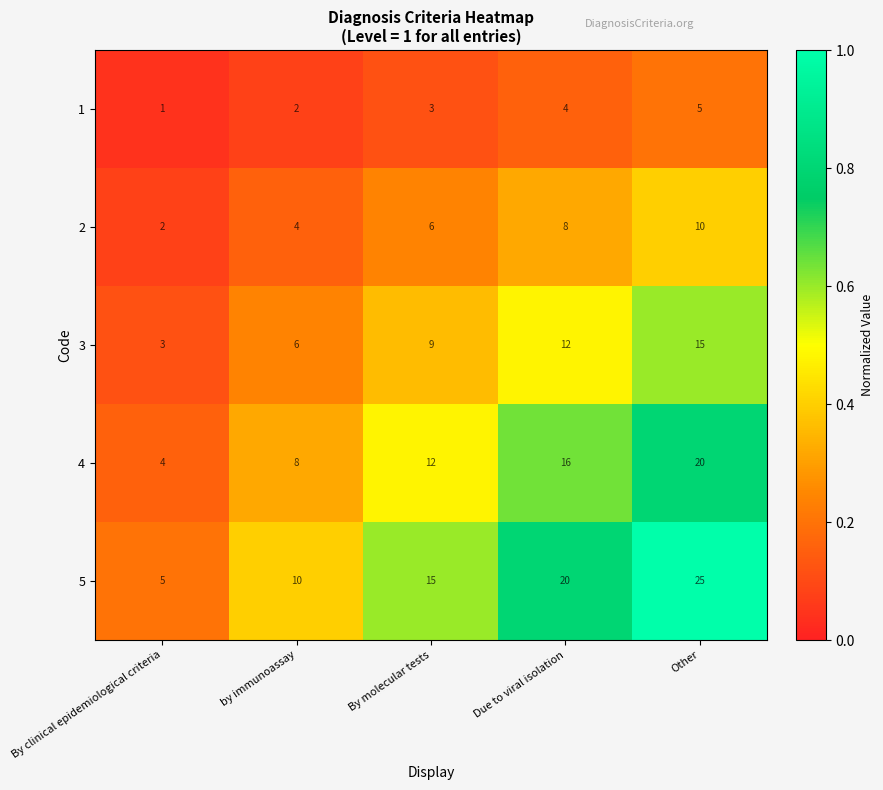

Which series has the largest range (max minus min)?

5